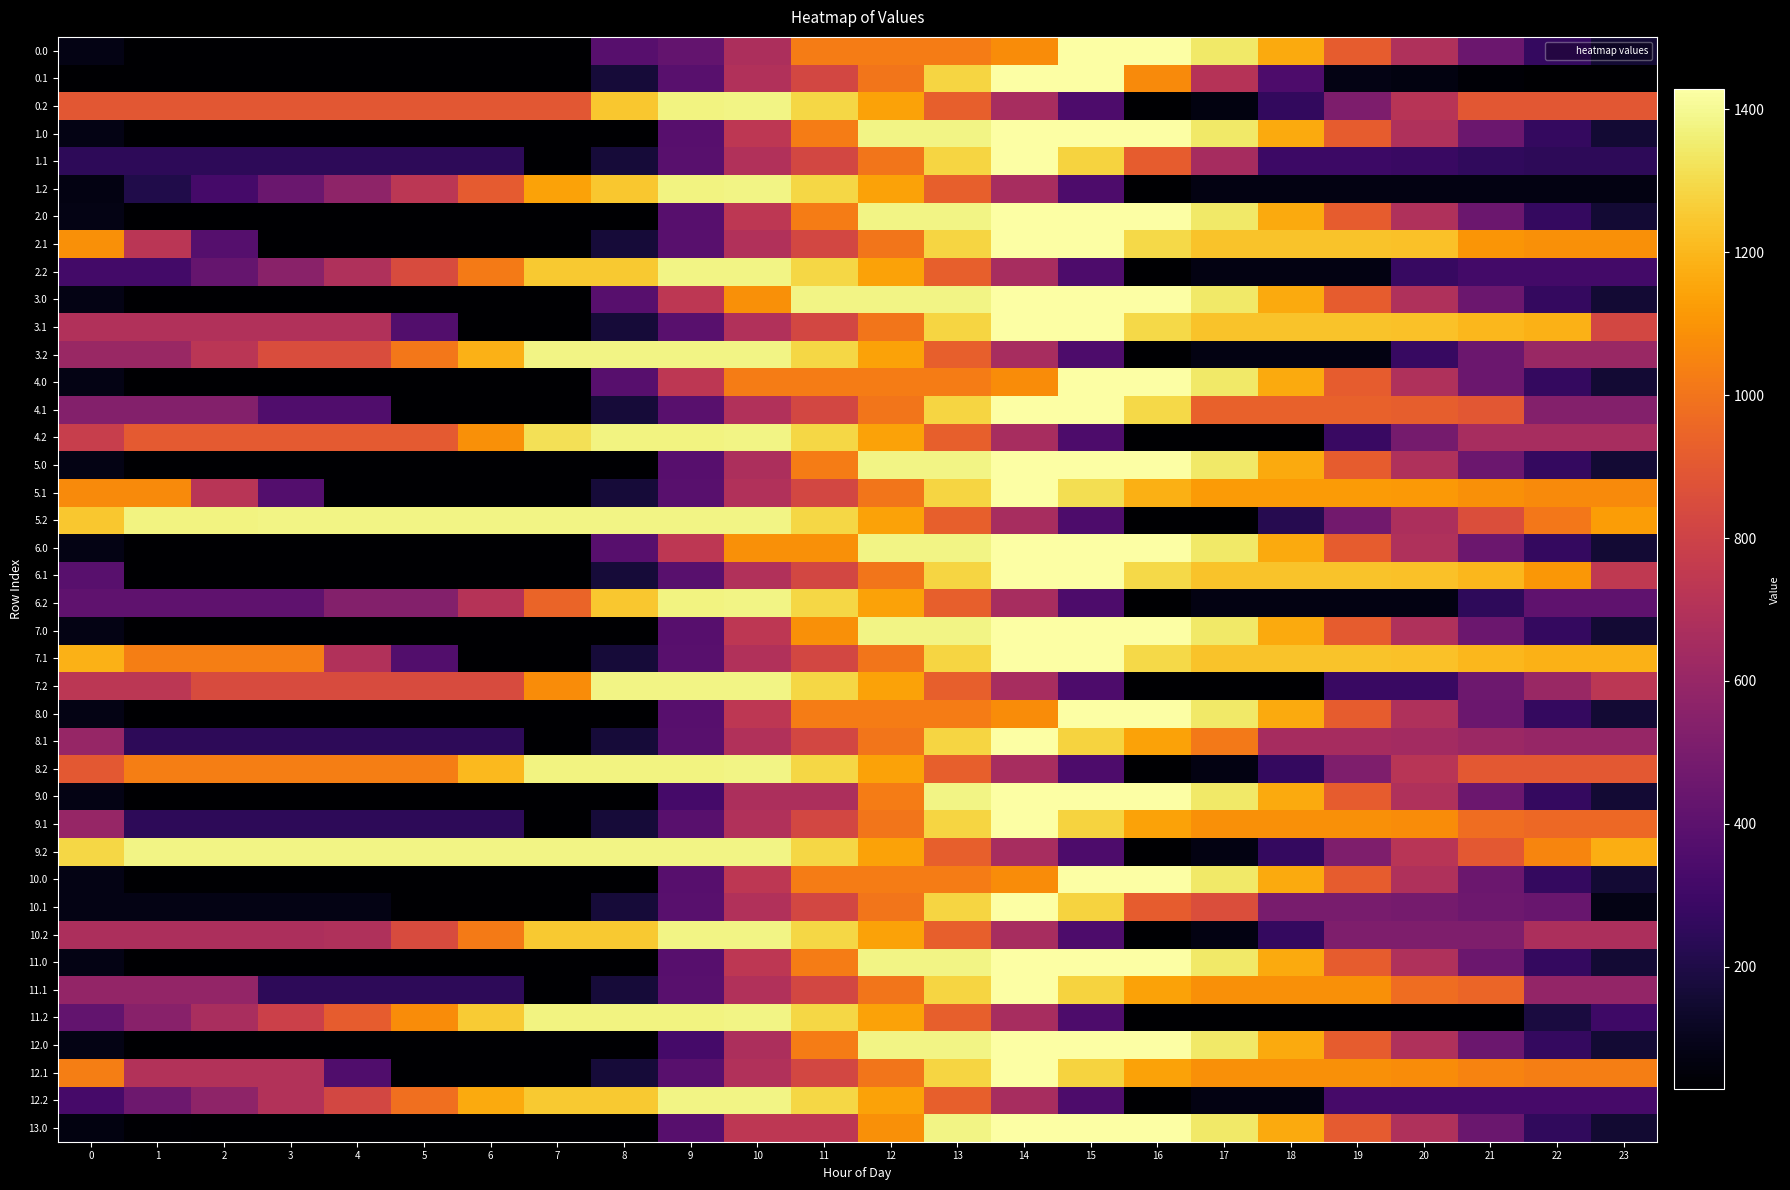

How many categories are shown in the chart?

24